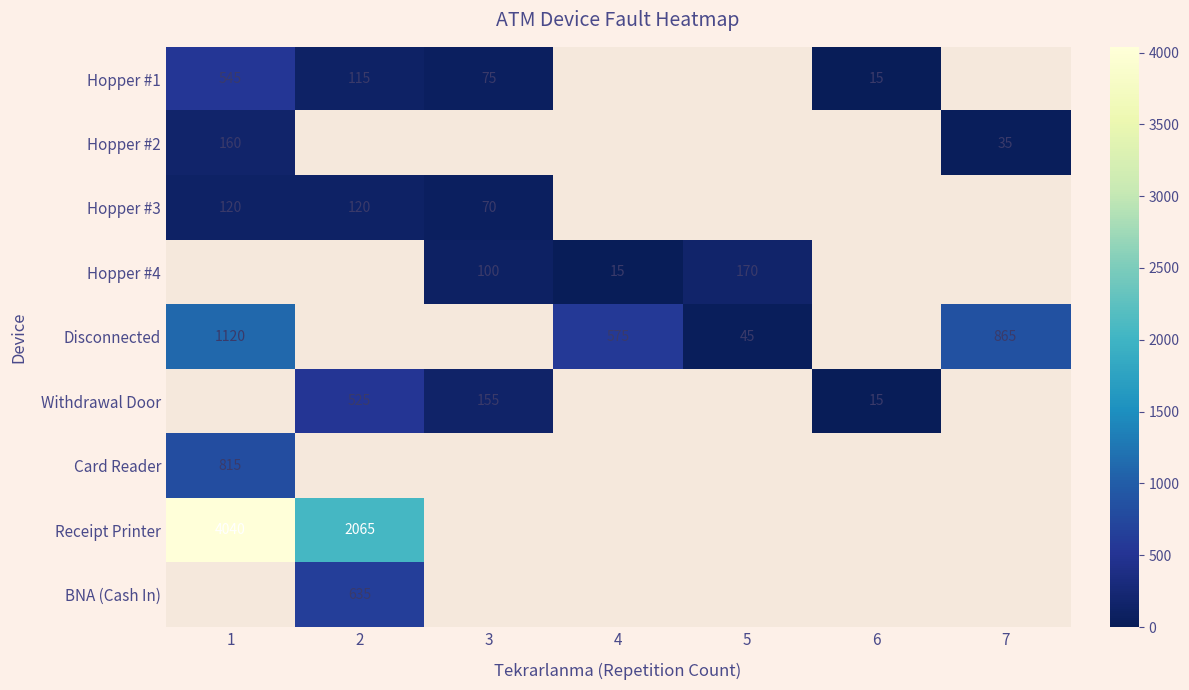

Is it true that Hopper #3 equals 120 at 1?

True